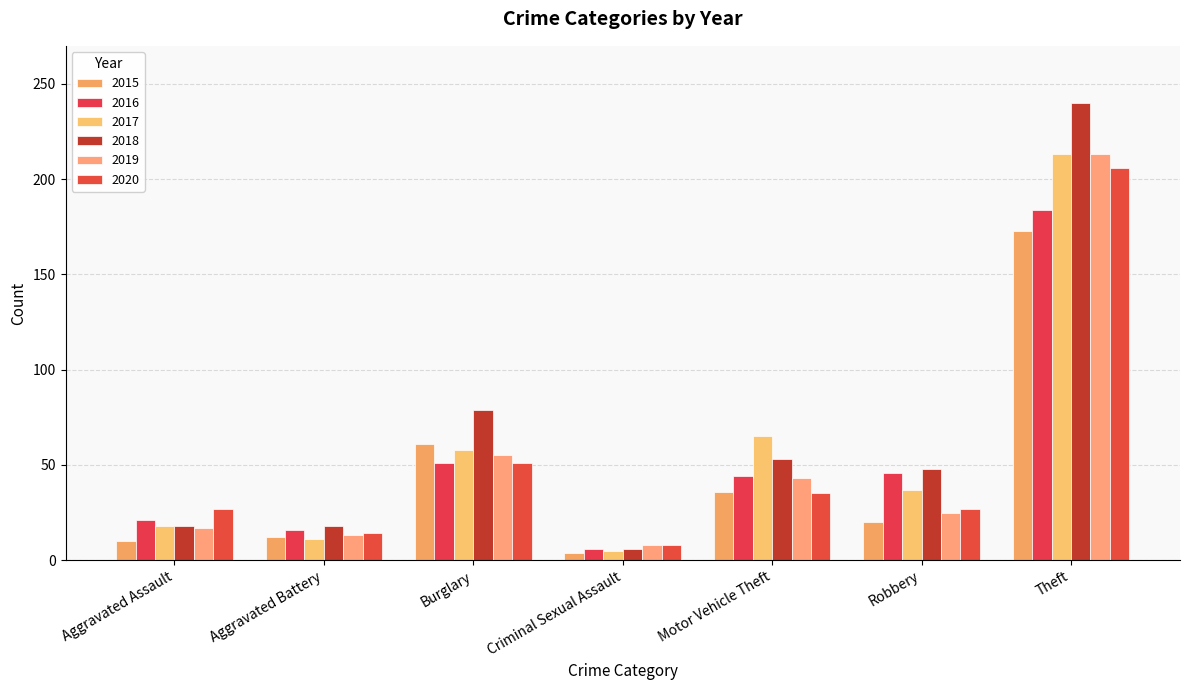

What is the total value across all series at Aggravated Battery?

84